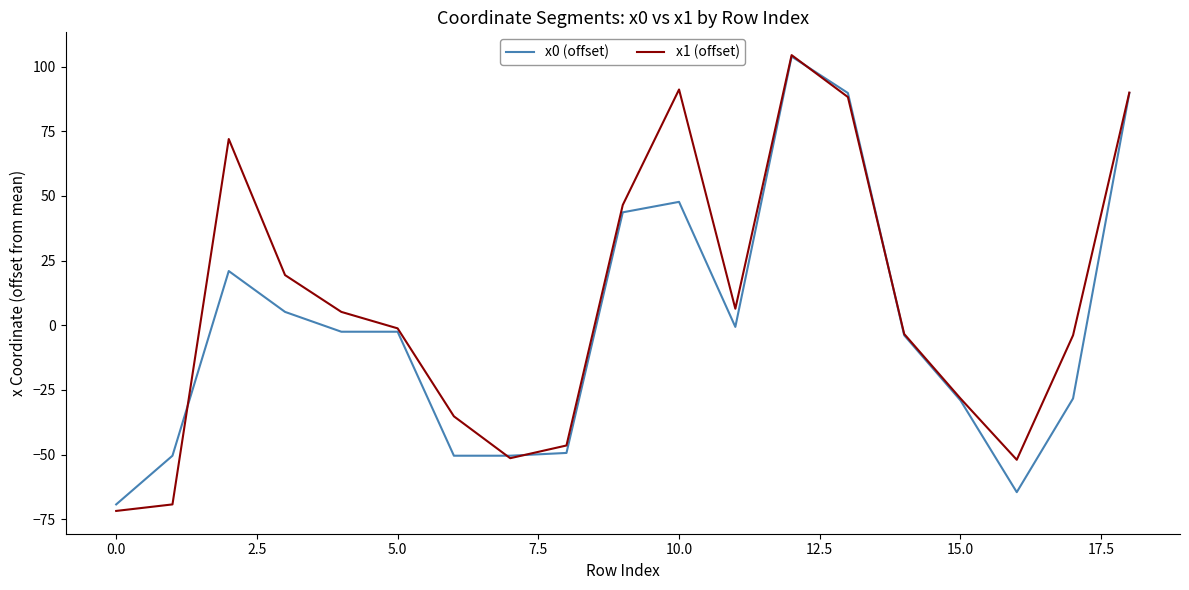

Which series has the widest spread of values?

x1 (offset)